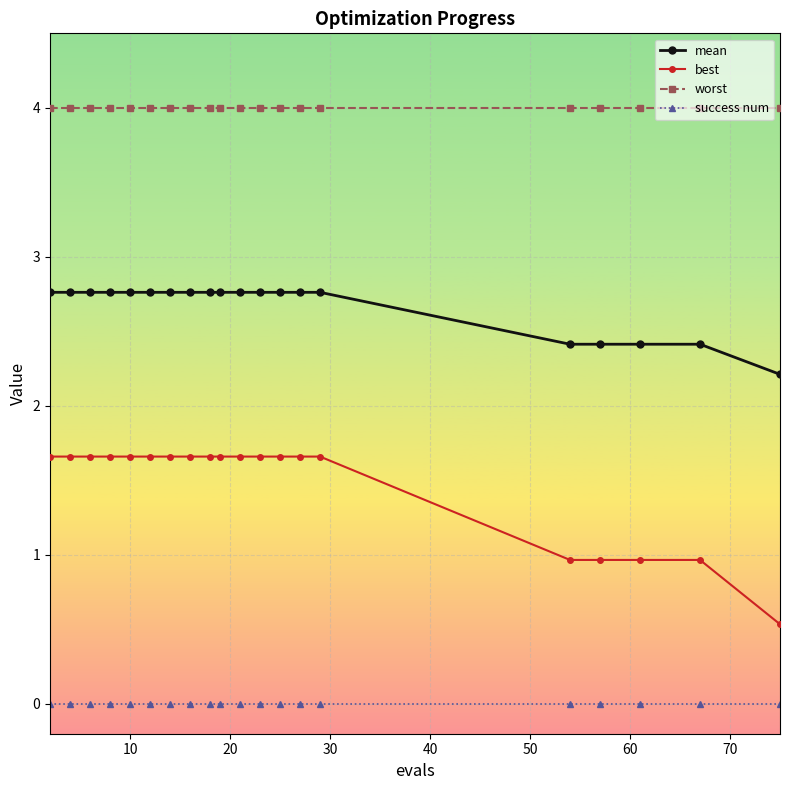

List the series in order of their peak value, lowest first.

success num, best, mean, worst